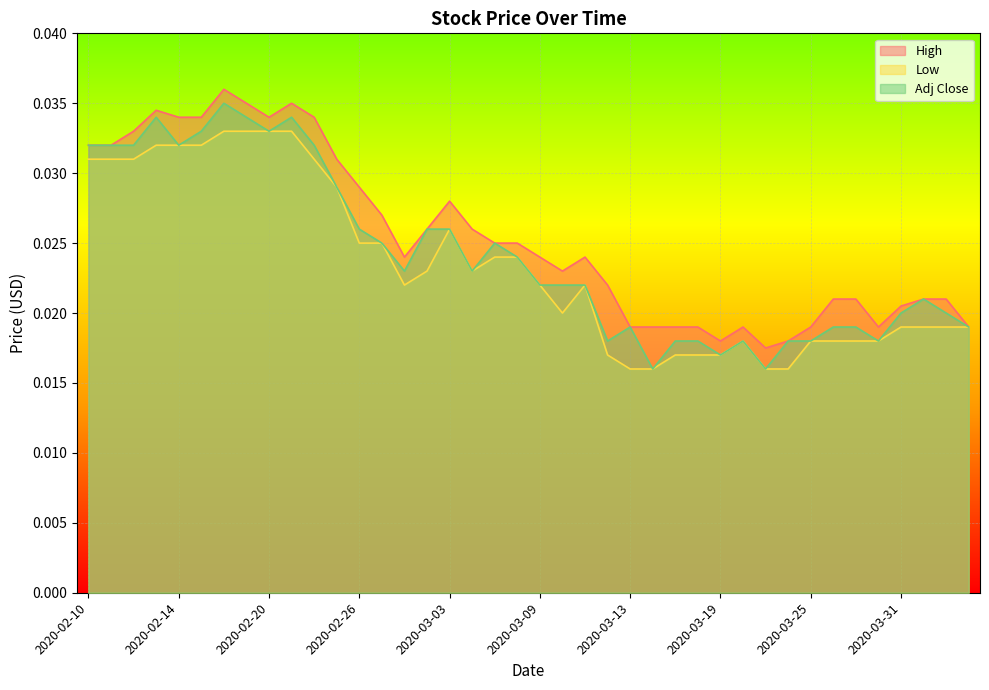

How many data points does each series have?

40